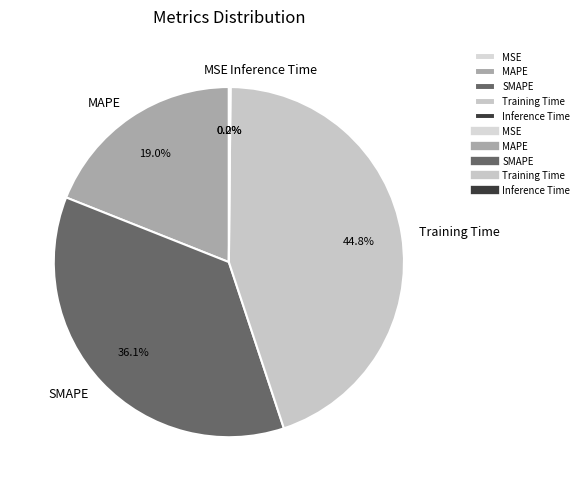

How much of the chart is everything except MAPE?

81.0%